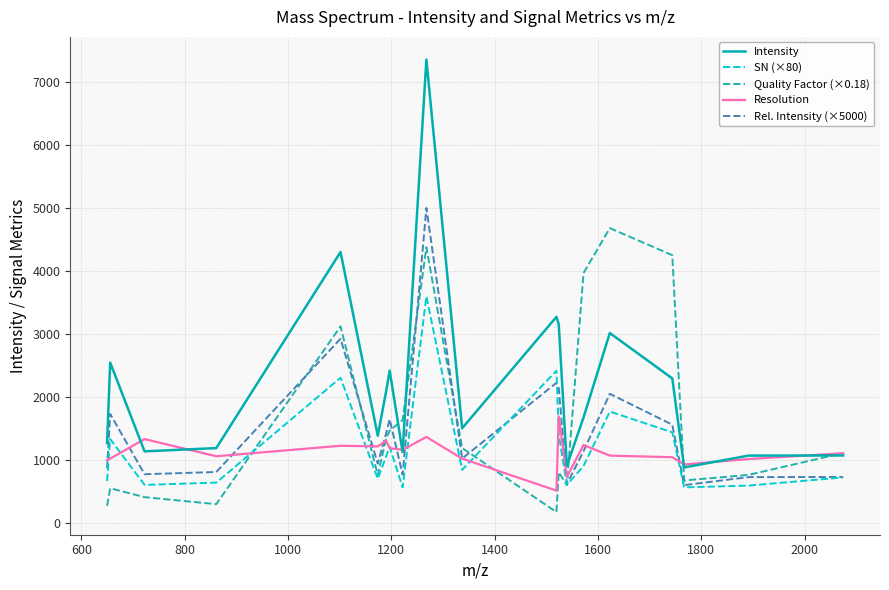

What is the maximum value for Intensity?

7359.1